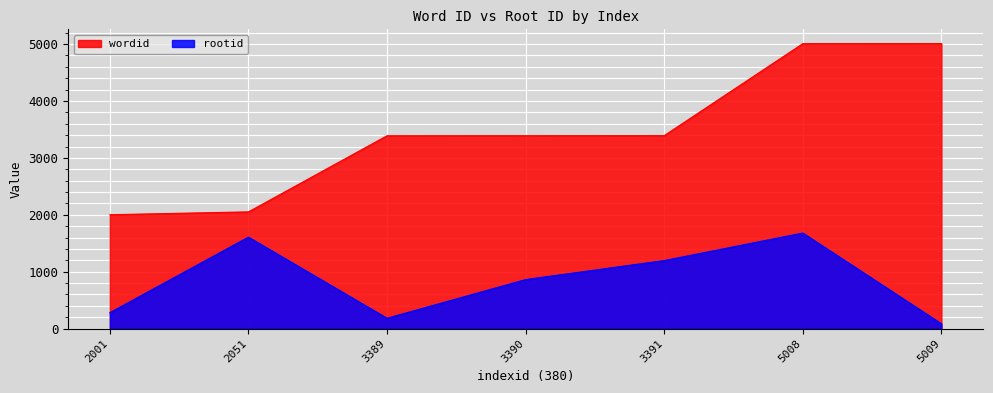

How many lines are shown in the chart?

2